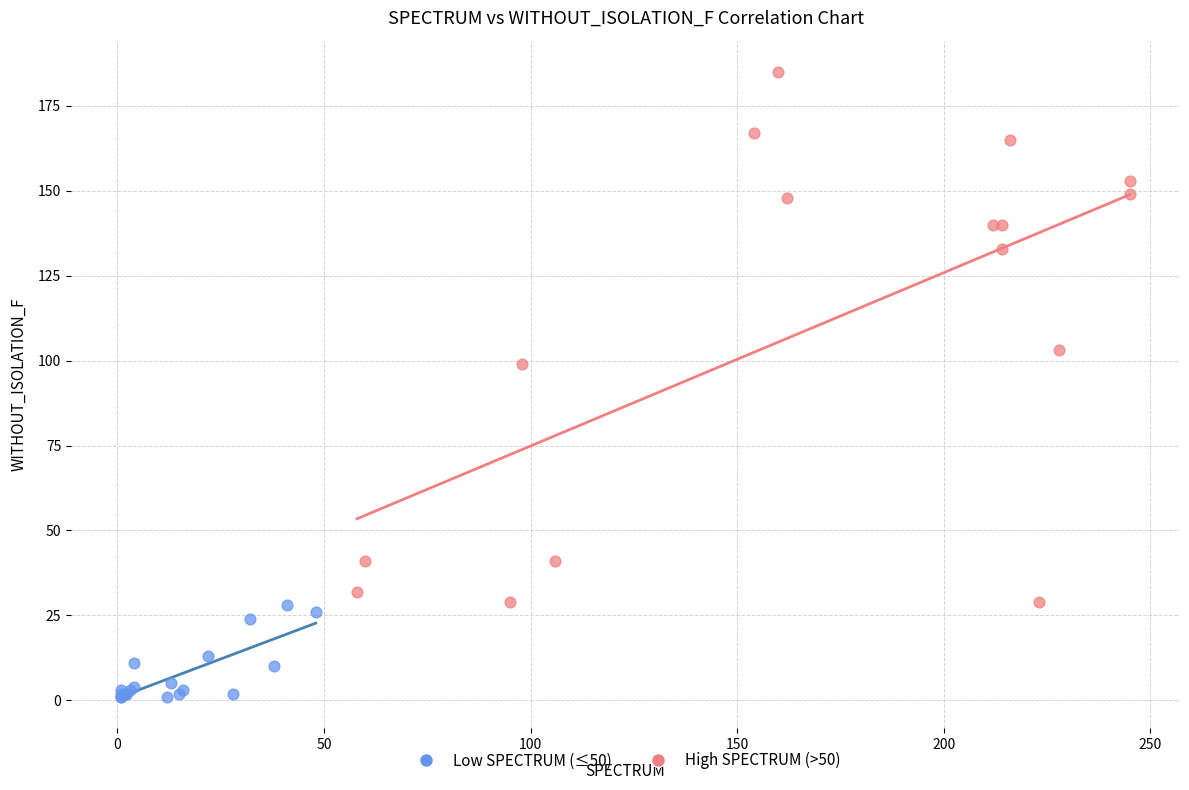

Which series has the widest spread of Y values?

High SPECTRUM (>50)